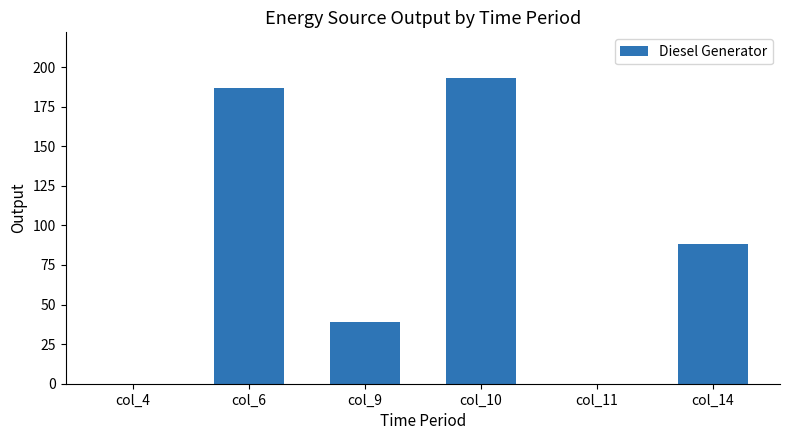

The value at col_11 is -123. True or false?

False